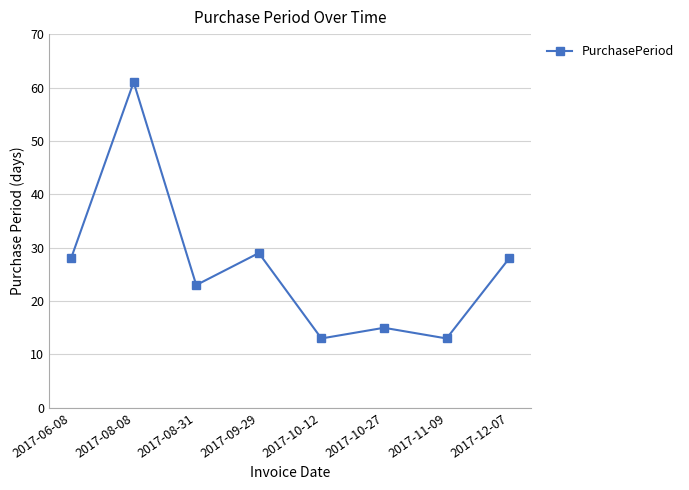

At which category does the data reach its first local valley?

2017-08-31